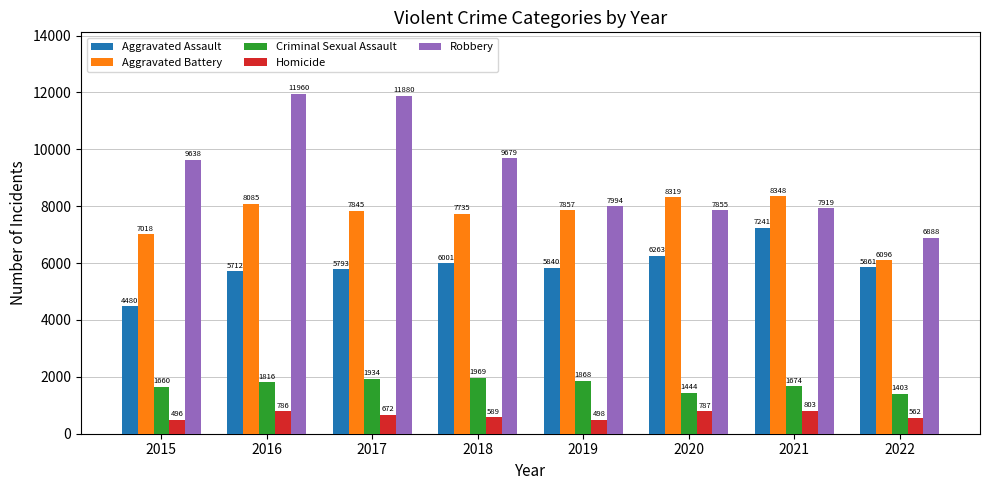

How many bars are there in total?

40